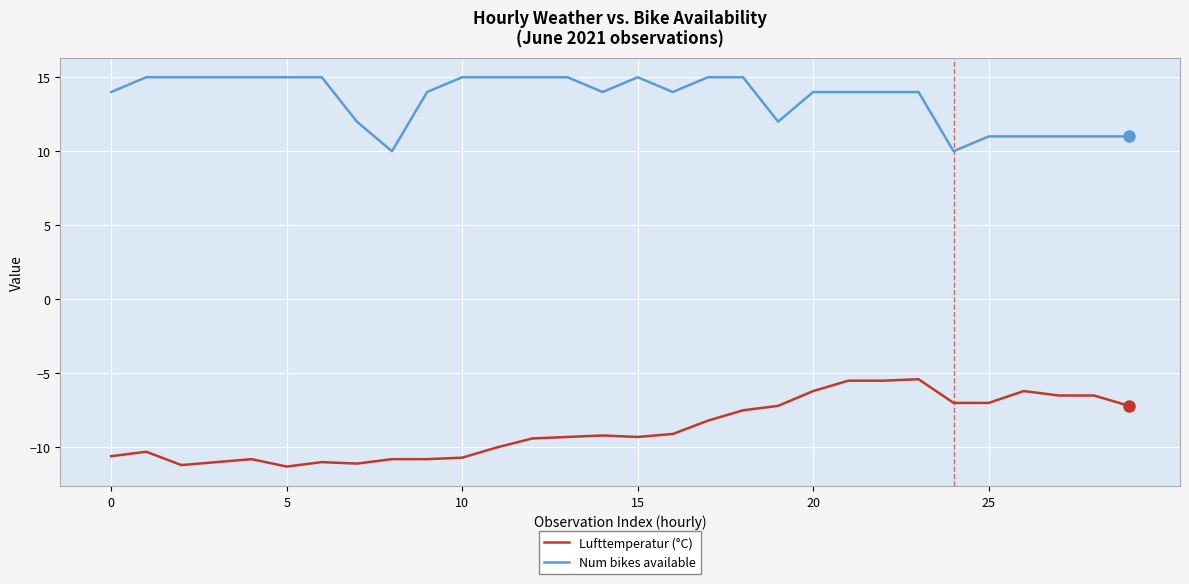

List the series in order of their peak value, highest first.

Num bikes available, Lufttemperatur (°C)